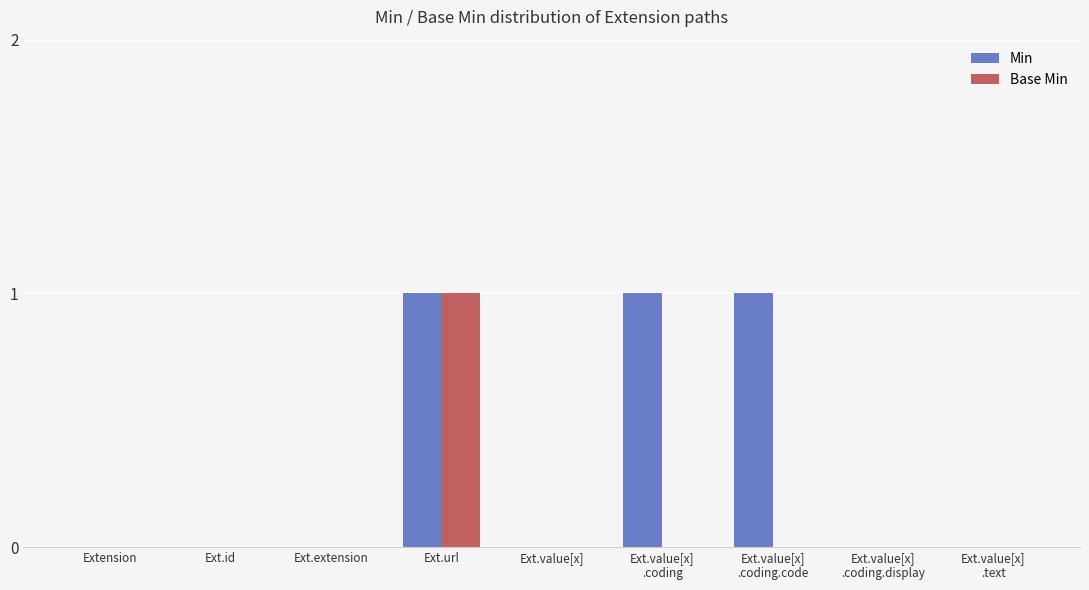

The Base Min series shows 2 at Ext.url. True or false?

False